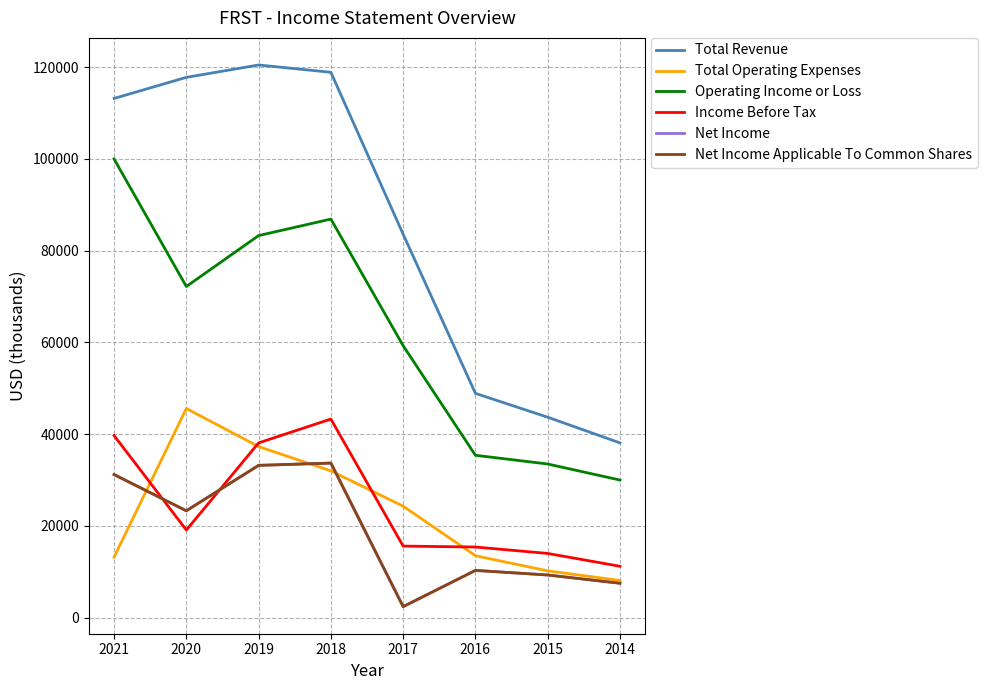

What is the total value across all series at 2019?

345600